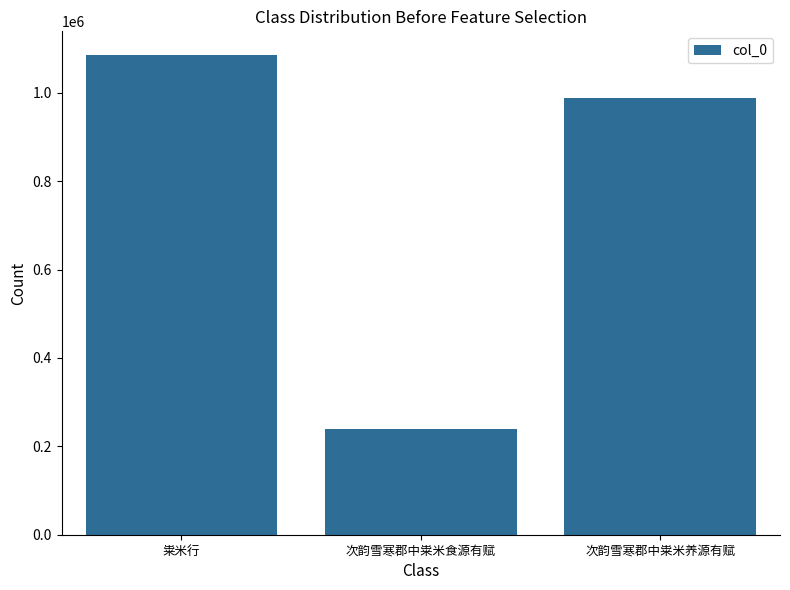

What position from the left is 粜米行?

1